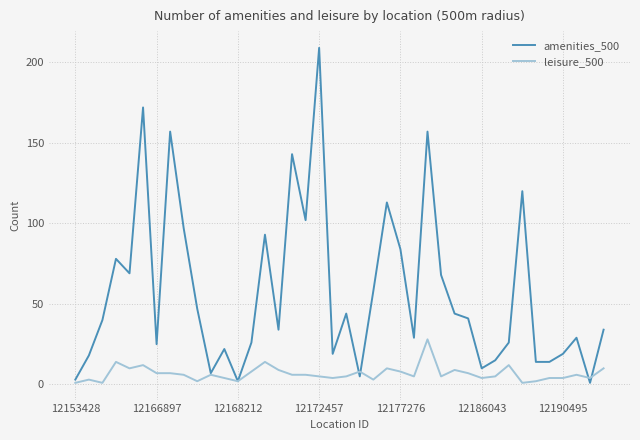

List the series in order of their overall mean, highest first.

amenities_500, leisure_500